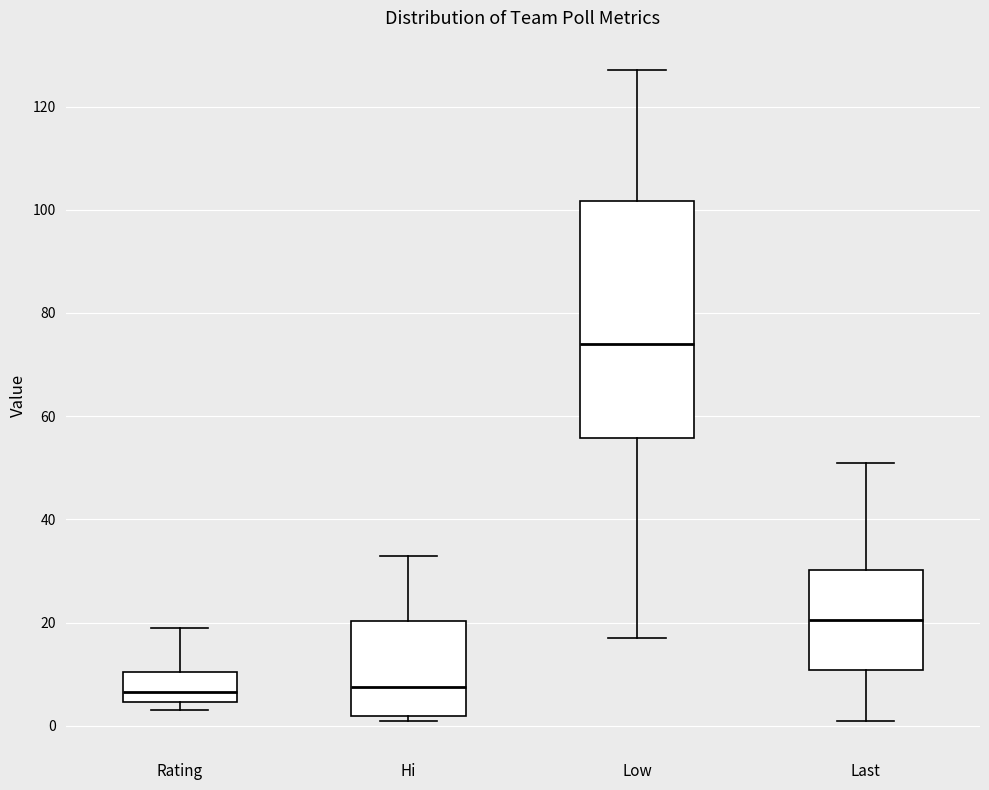

Reading left to right, transcribe this box plot: for each box, give where its median line is, the range the box spans, and where its two whiskers end, as read against the y-axis. The values are not printed on the chart, so give them approximately, as read against the axis.

Rating: median 6, box 4 to 10, whiskers 4 (just below the box's lower edge) to 20
Hi: median 8, box 2 to 20, whiskers 2 (just below the box's lower edge) to 34
Low: median 74, box 56 to 102, whiskers 18 to 128
Last: median 20, box 10 to 30, whiskers 2 to 52